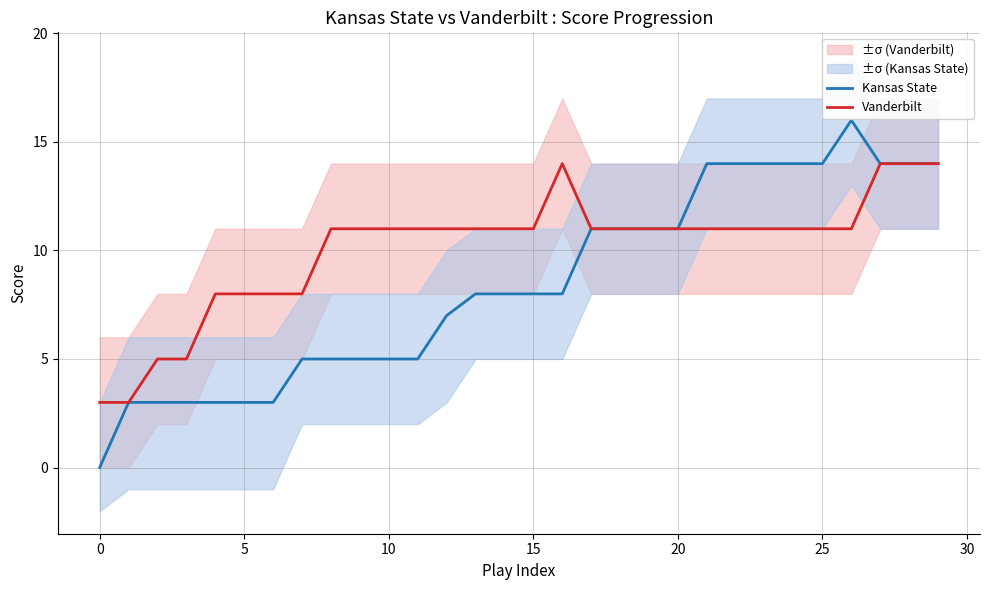

The value of Vanderbilt at 18 is 11. True or false?

True